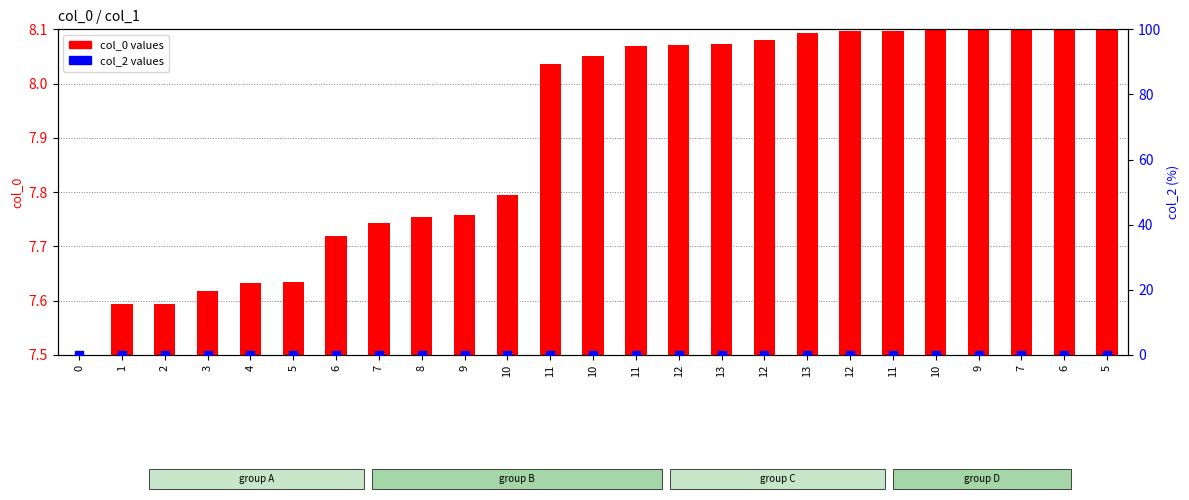

Which series contains the highest Y value?

col_0